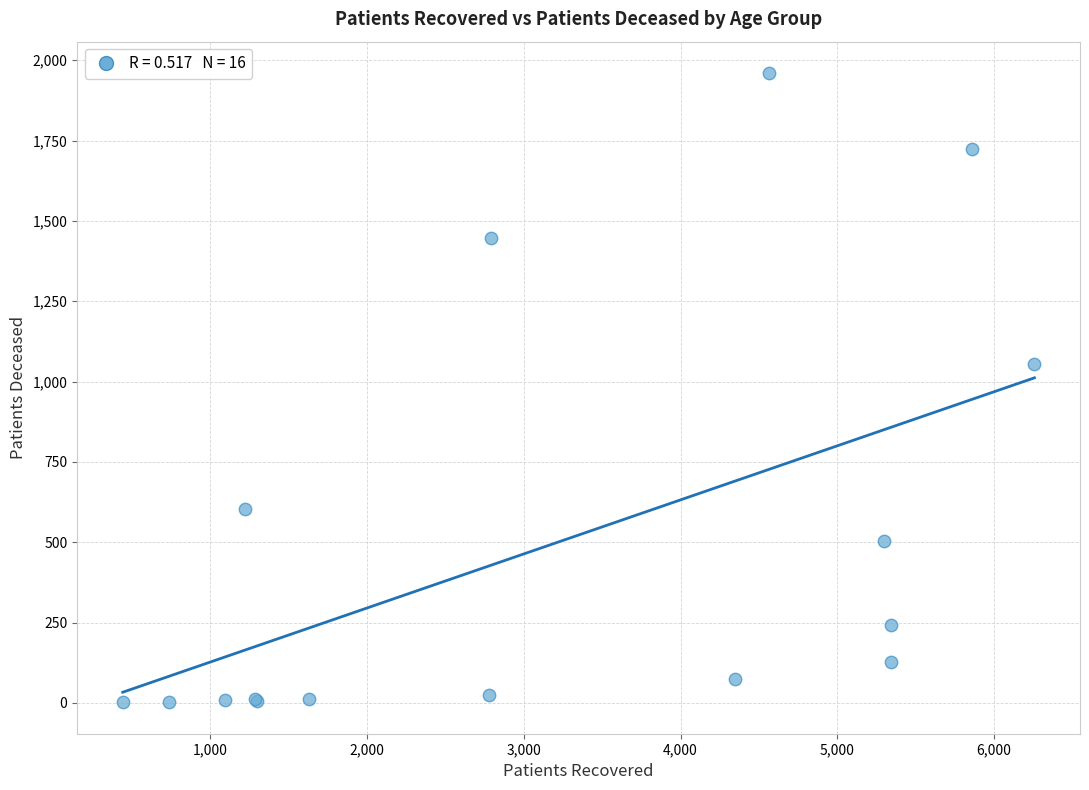

What Y value in the scatter plot is closest to 981?

1056